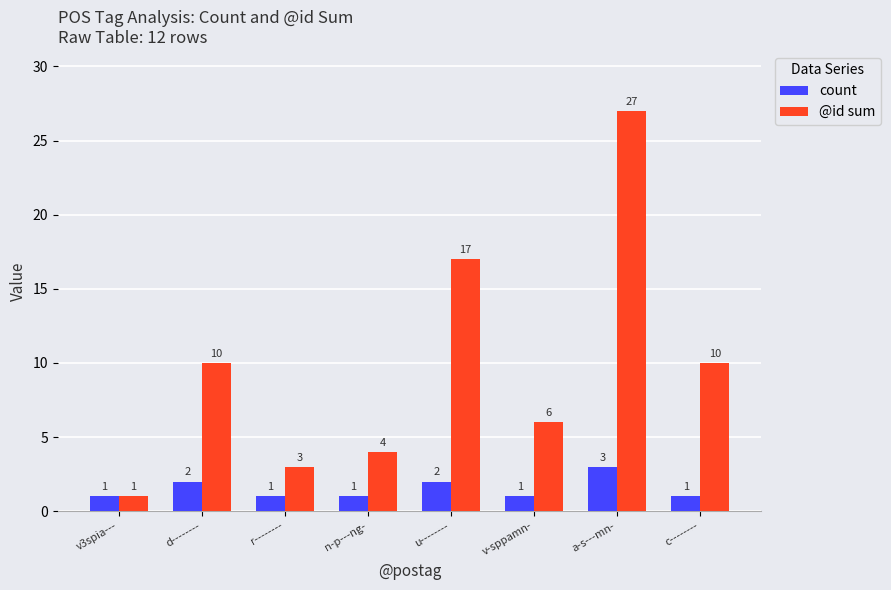

What is the total value across all series at r--------?

4